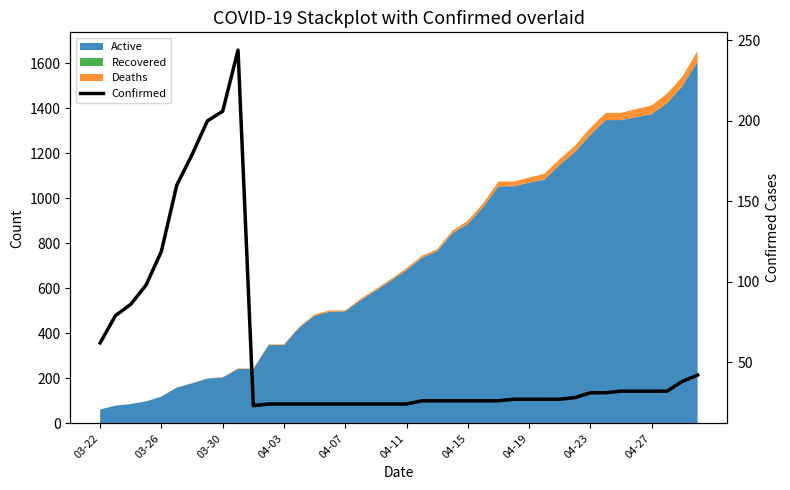

Is it true that the value at 04-19 is 45?

False